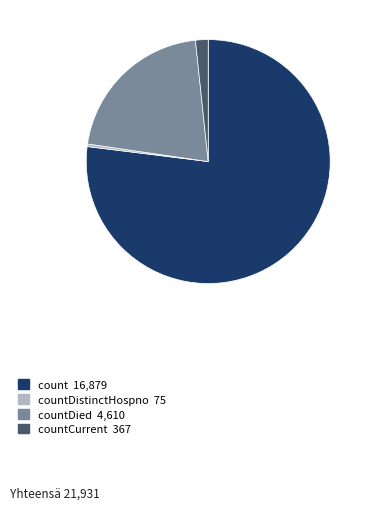

Does any single category account for the majority?

Yes